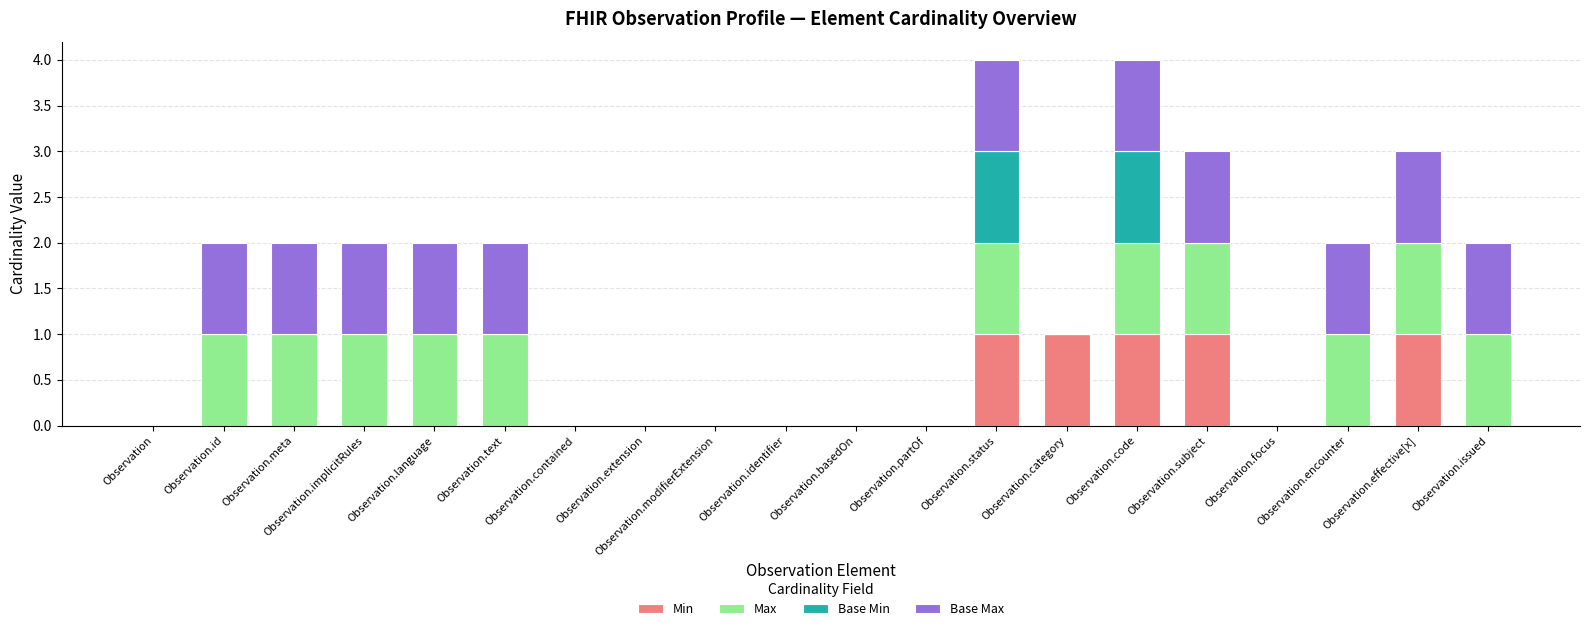

What is the sum of all Min values?

5